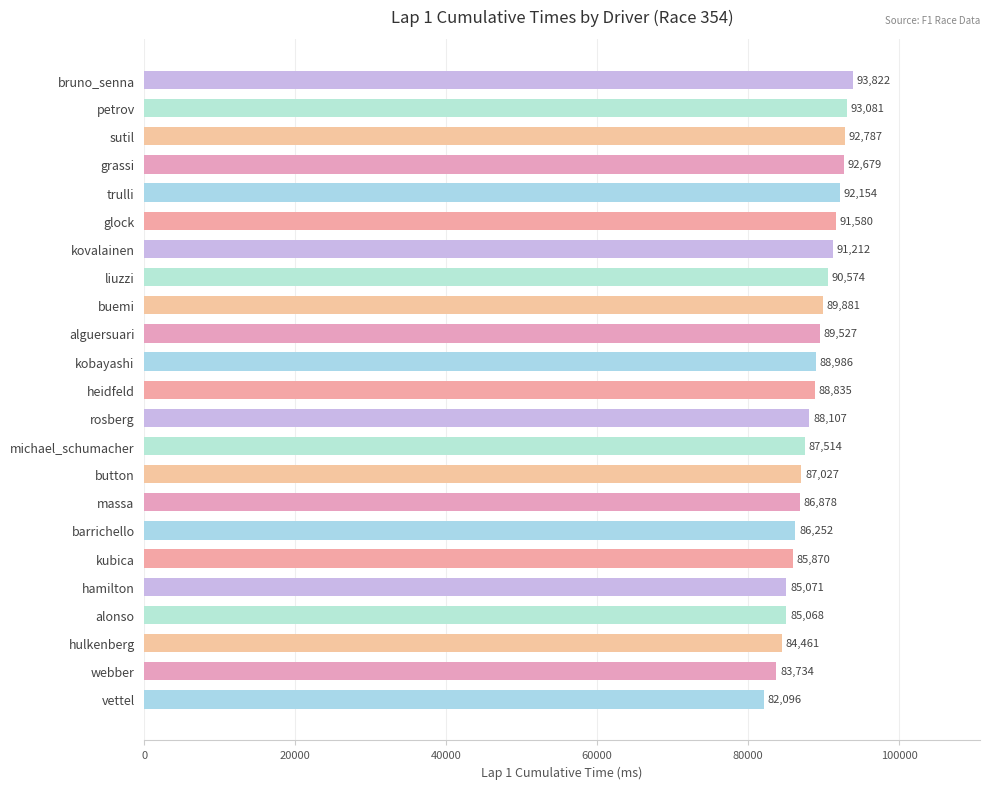

Reading bottom to top, transcribe all the data shown in this chart.

82096	83734	84461	85068	85071	85870	86252	86878	87027	87514	88107	88835	88986	89527	89881	90574	91212	91580	92154	92679	92787	93081	93822